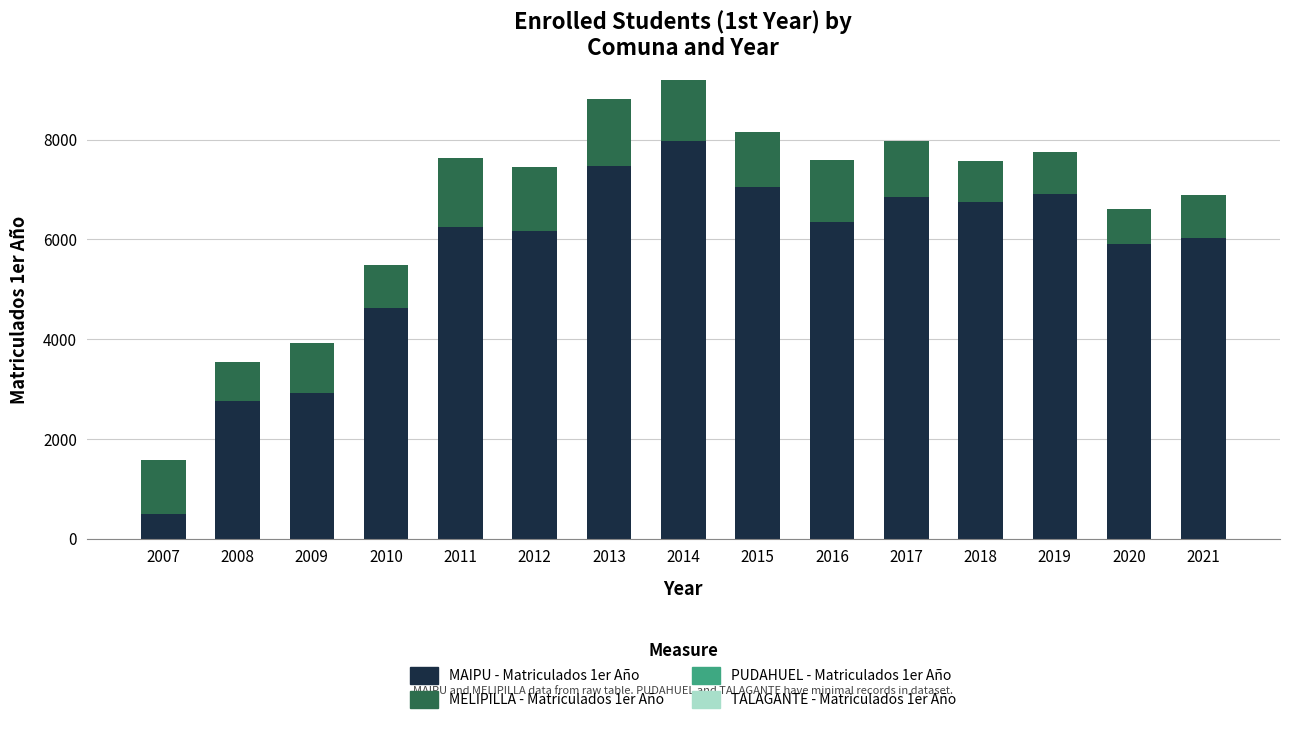

Does the chart contain stacked bars?

Yes